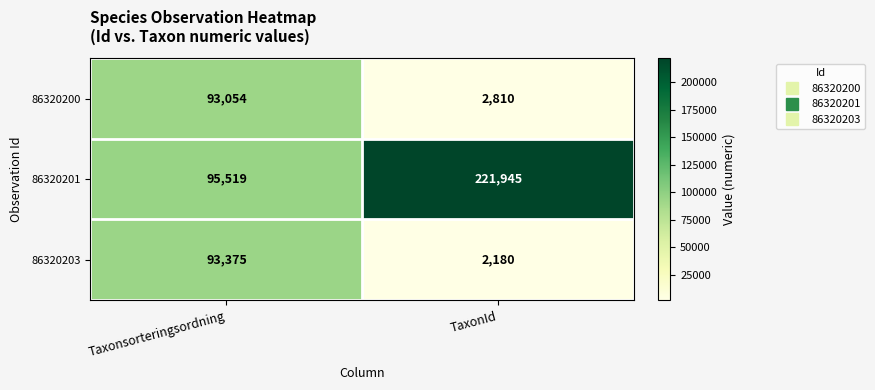

At how many categories does at least one series exceed 88697?

2